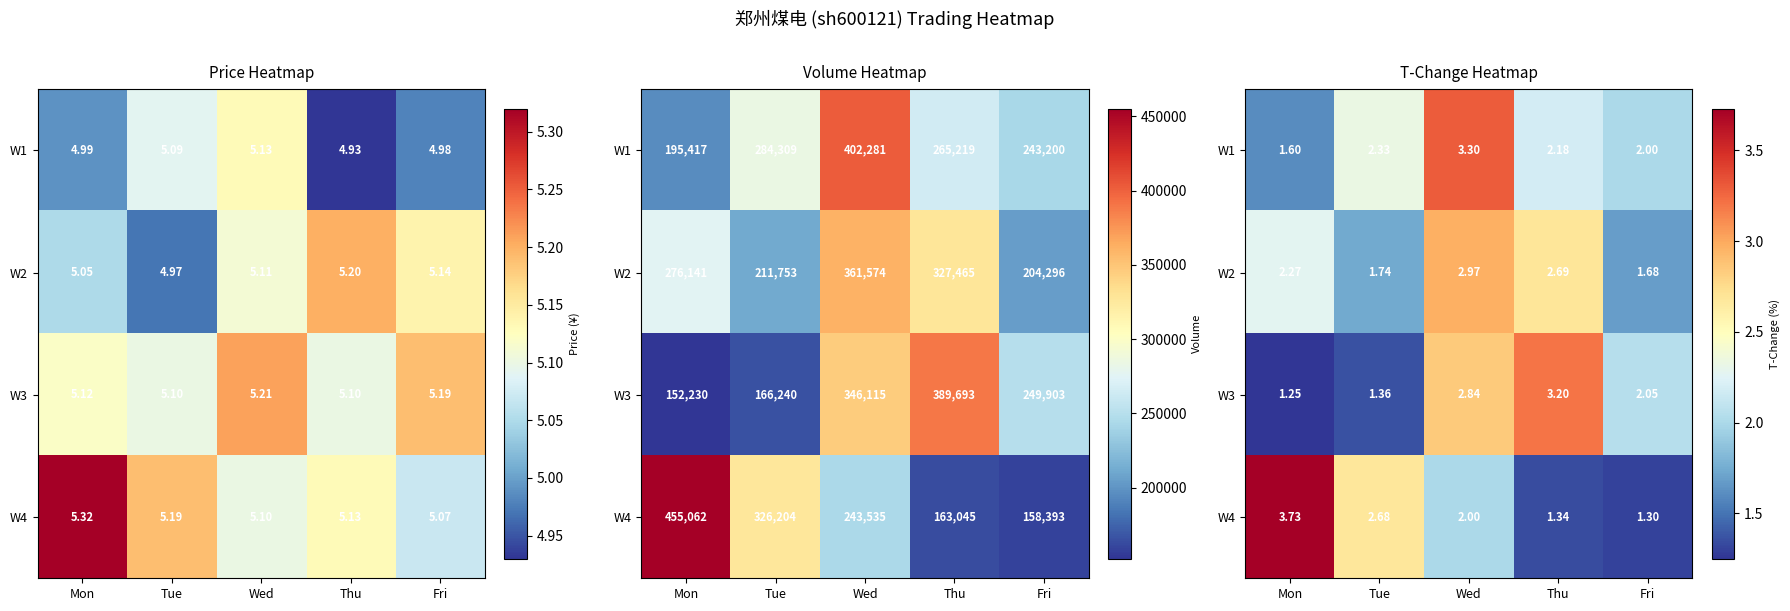

Is the value of W4 at Tue greater than the value of W2 at Wed?

No